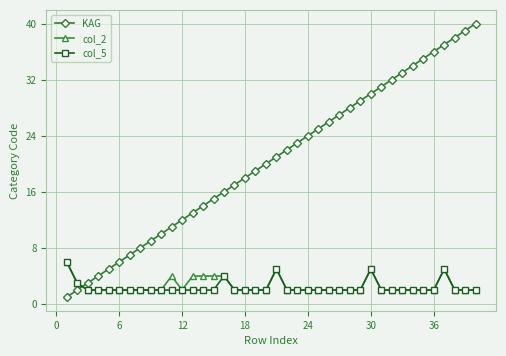

Which series has the widest spread of values?

KAG